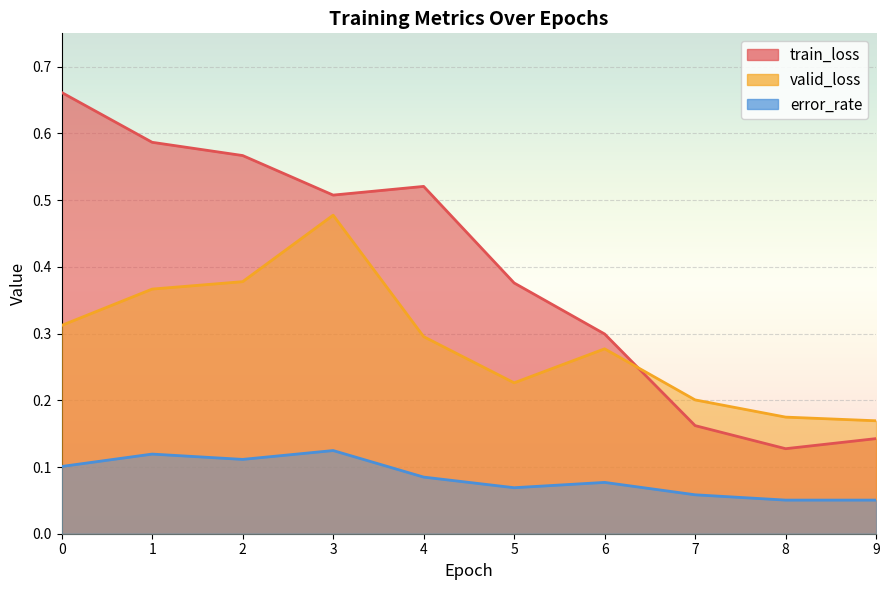

Where is the first local maximum for error_rate?

1